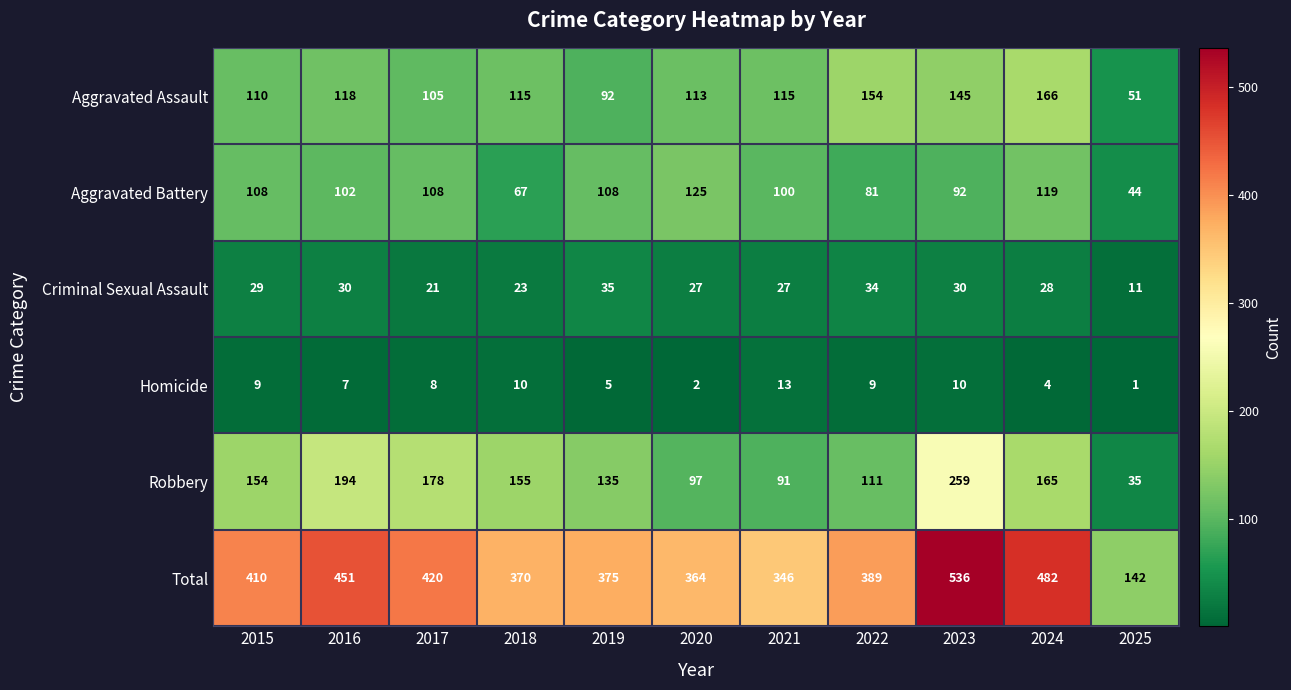

Which label corresponds to the smallest value in the chart?

2025